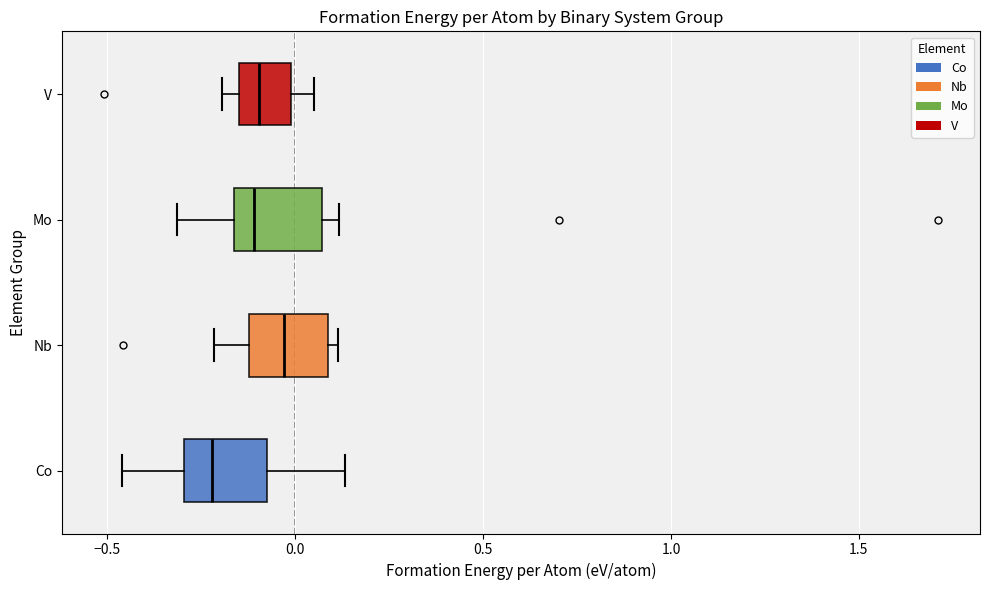

Where does the right whisker of the box for V end on the x-axis? The values are not printed on the chart, so give them approximately, as read against the axis.

0.05